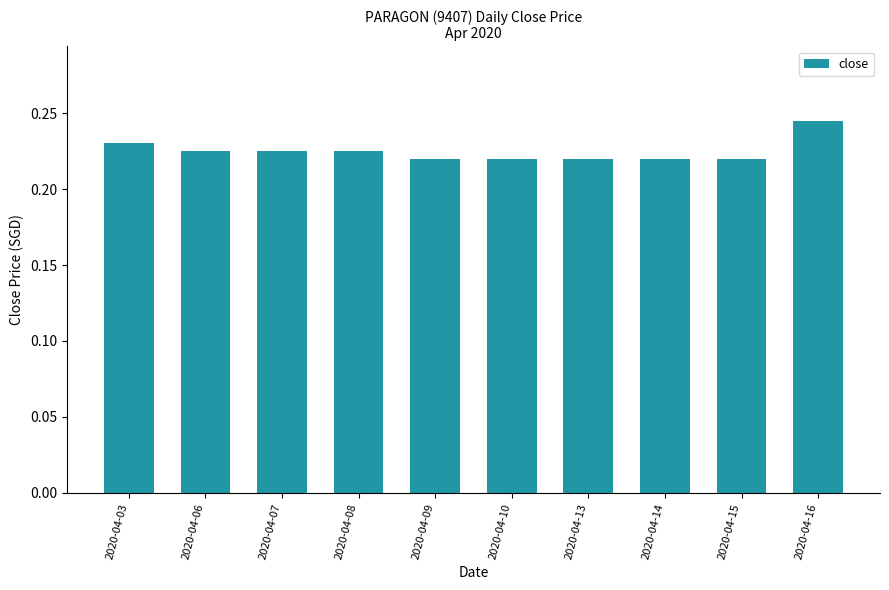

Which has a higher value, 2020-04-16 or 2020-04-13?

2020-04-16